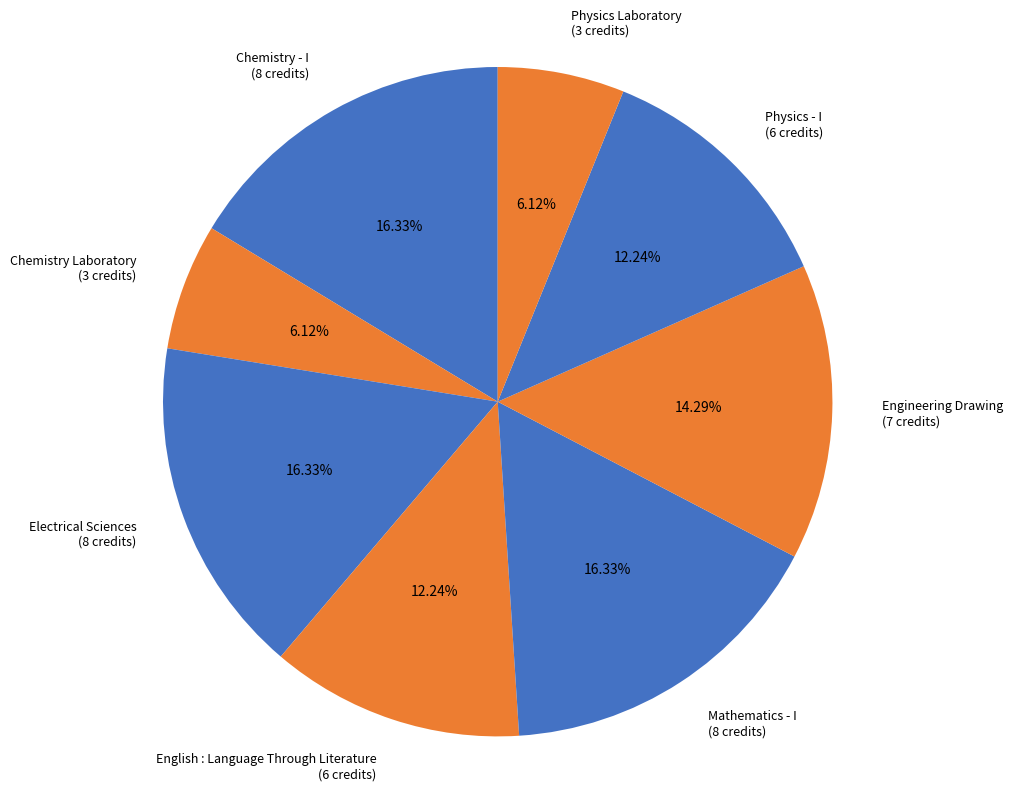

What percentage is the Physics - I slice, to the nearest percent?

12%